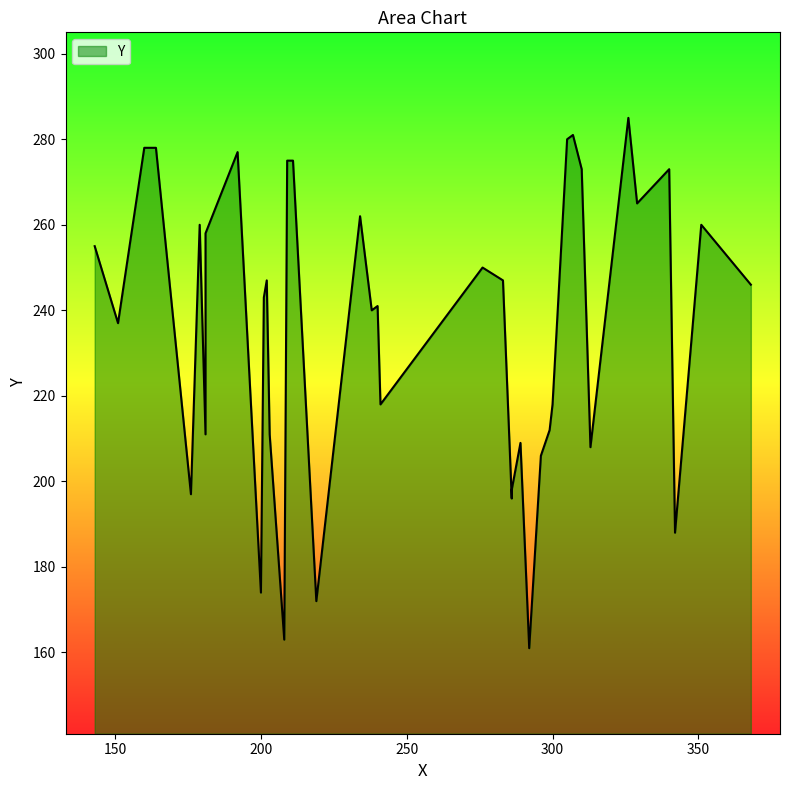

What is the maximum value shown in the chart?

285